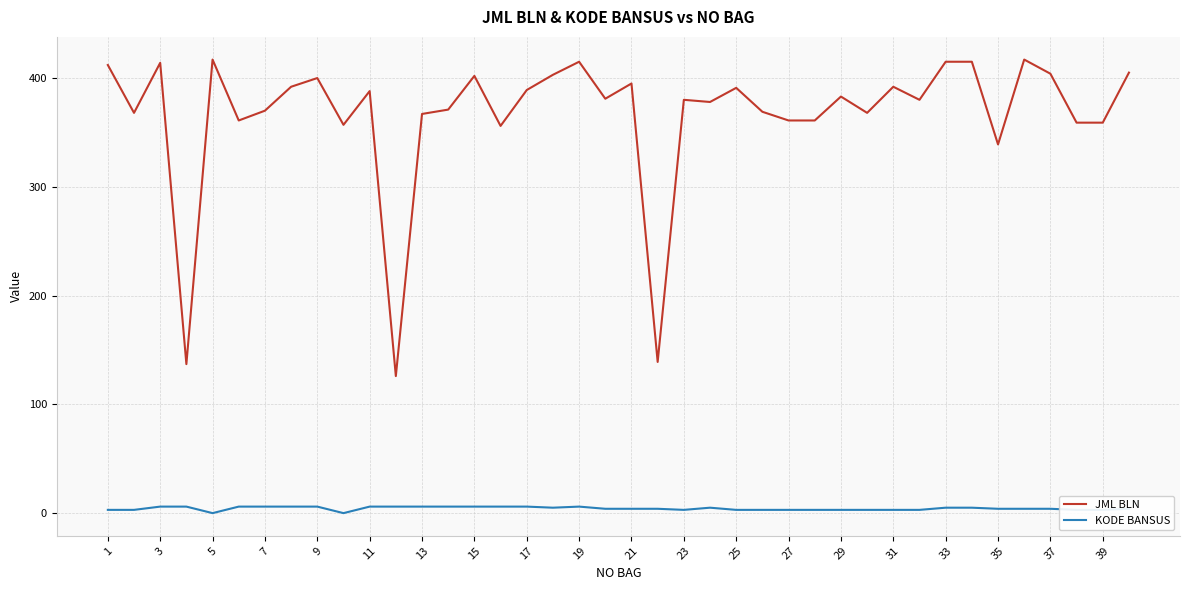

What is the maximum value for JML BLN?

417